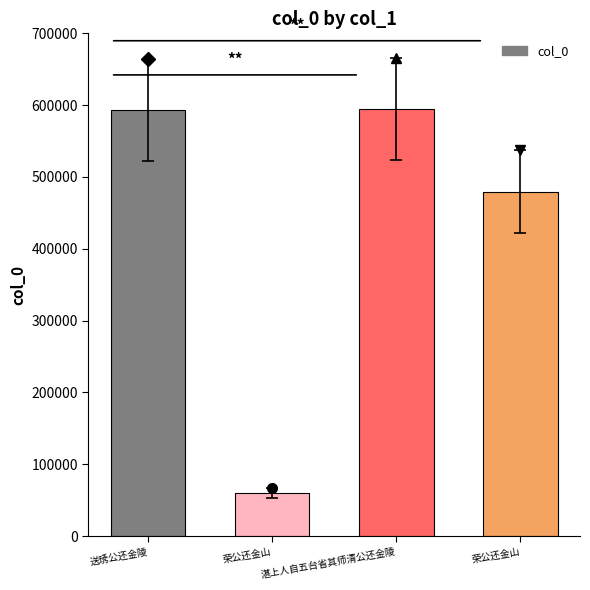

What is the smallest value displayed?

59859